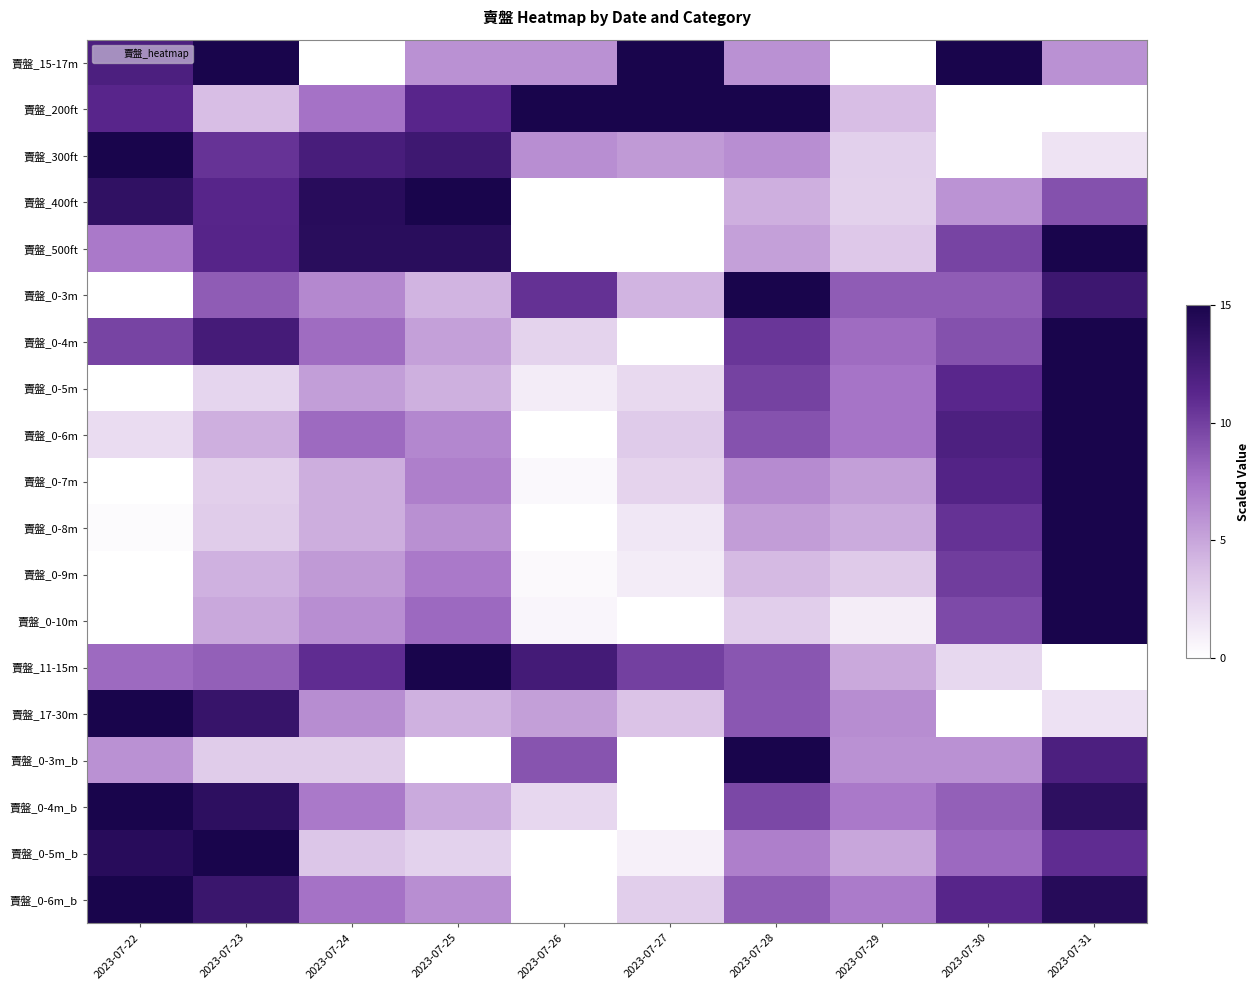

What is the total value across all series at 2023-07-26?

72.1